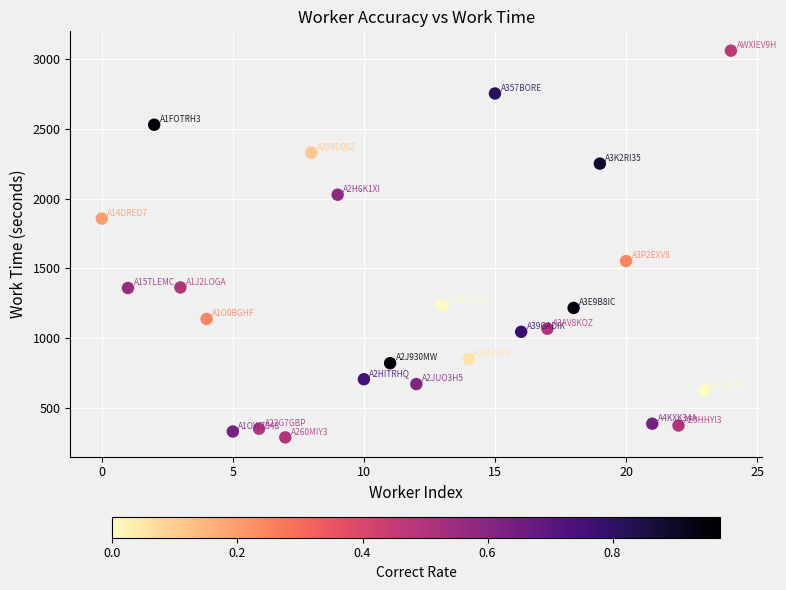

What Y value in the scatter plot is closest to 1675?

1553